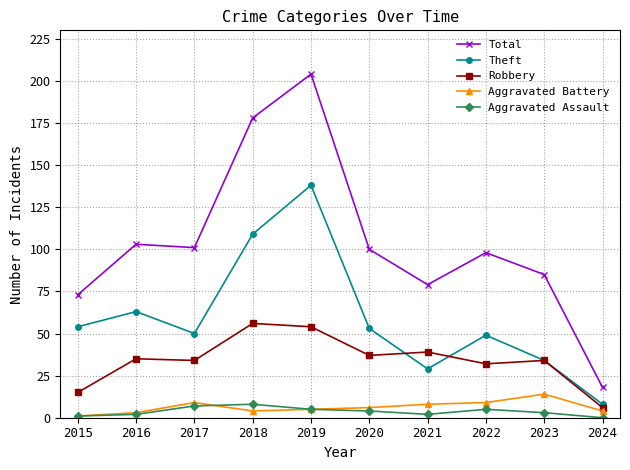

What value does the Aggravated Battery series have at 2018, to the nearest 5?

5